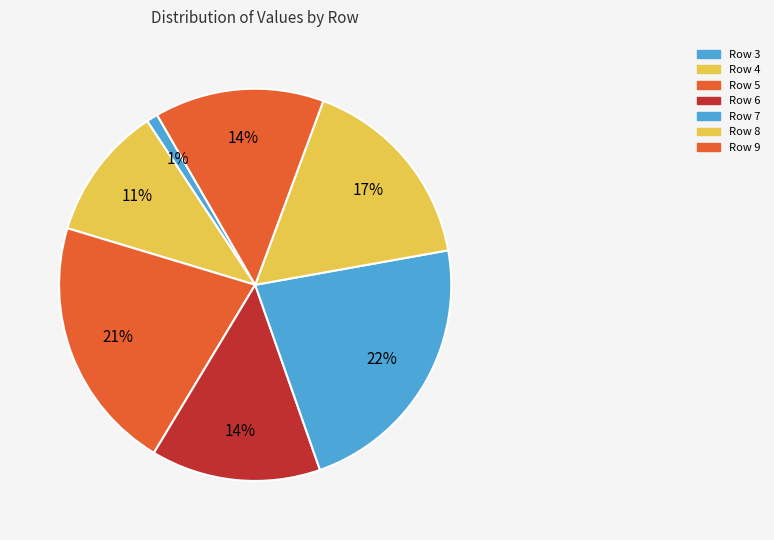

Is it true that Row 6 is 14% of the pie?

True